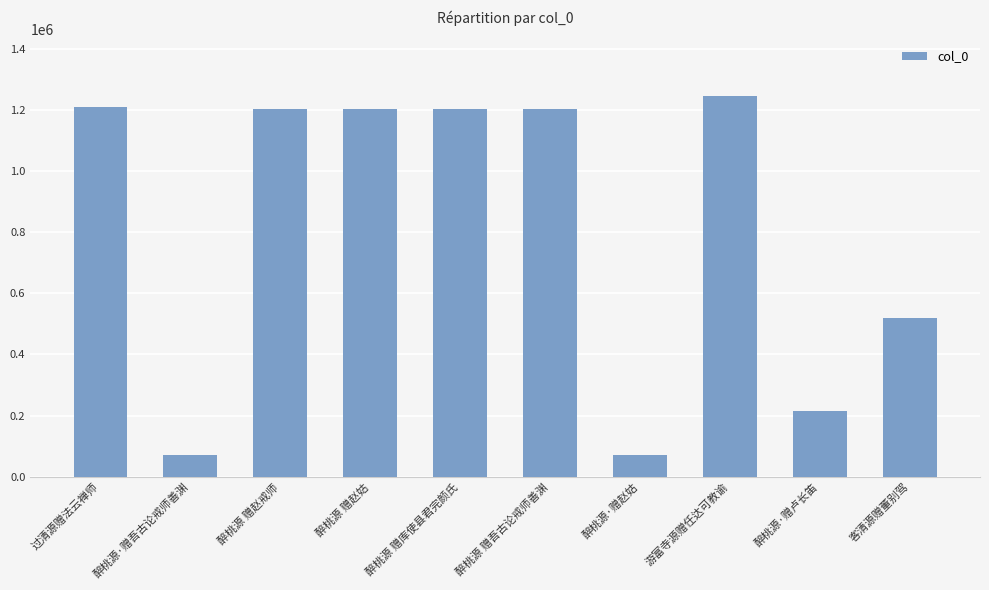

How many bars are there in total?

10